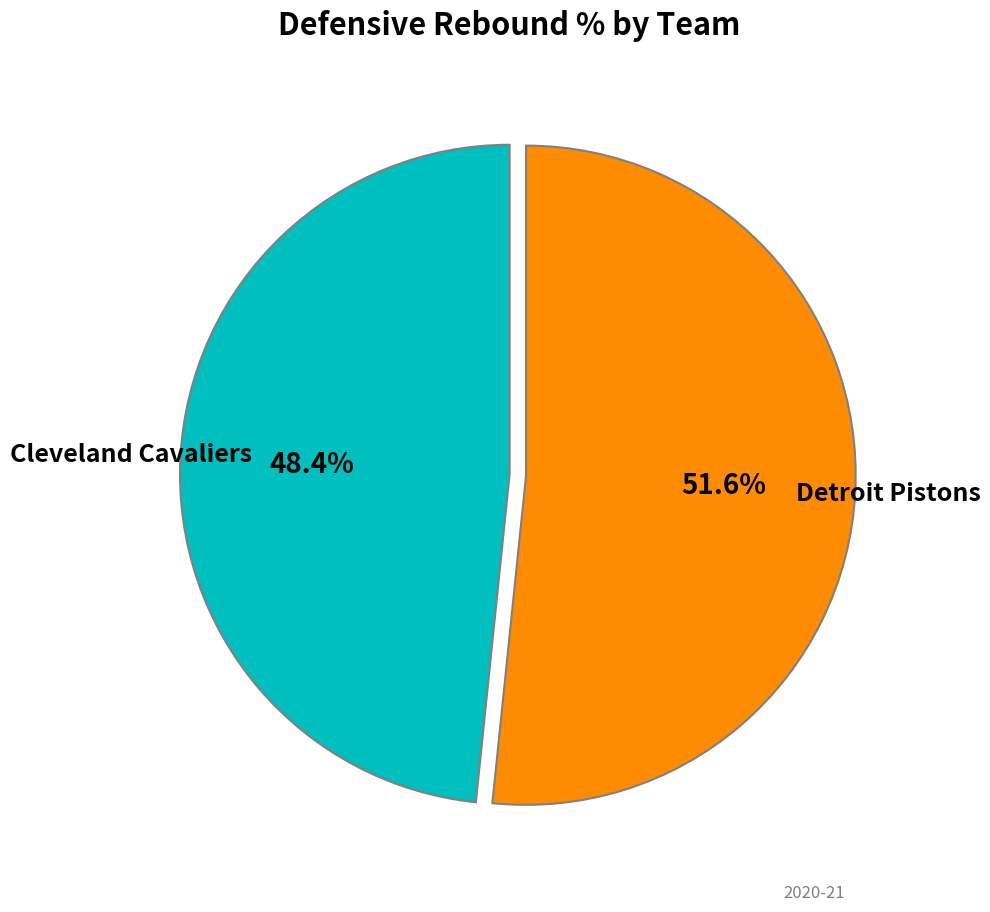

Is there any slice that represents more than half of the pie?

Yes